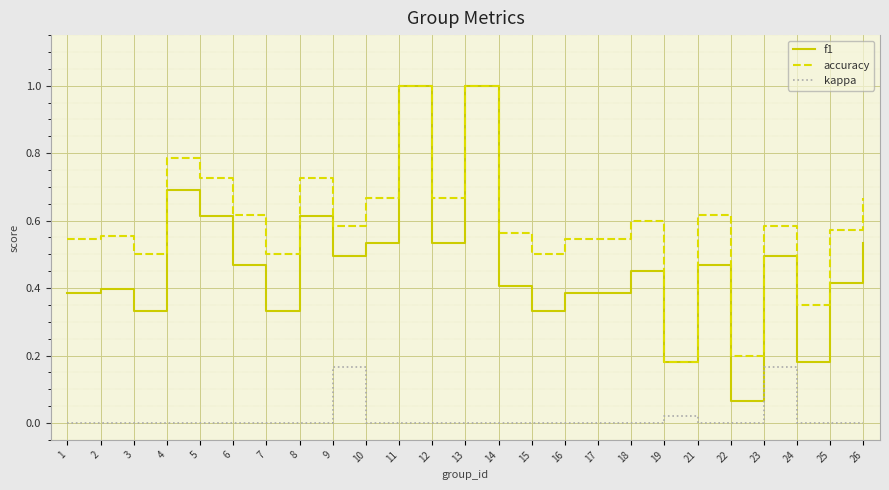

How many categories are shown in the chart?

25